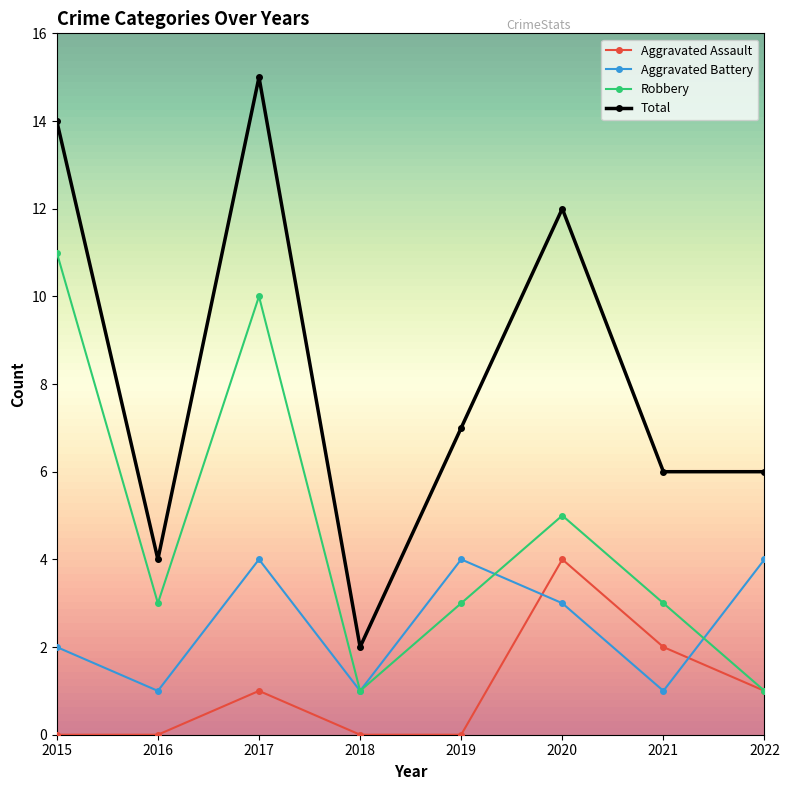

At which category is the sum across all series the highest?

2017